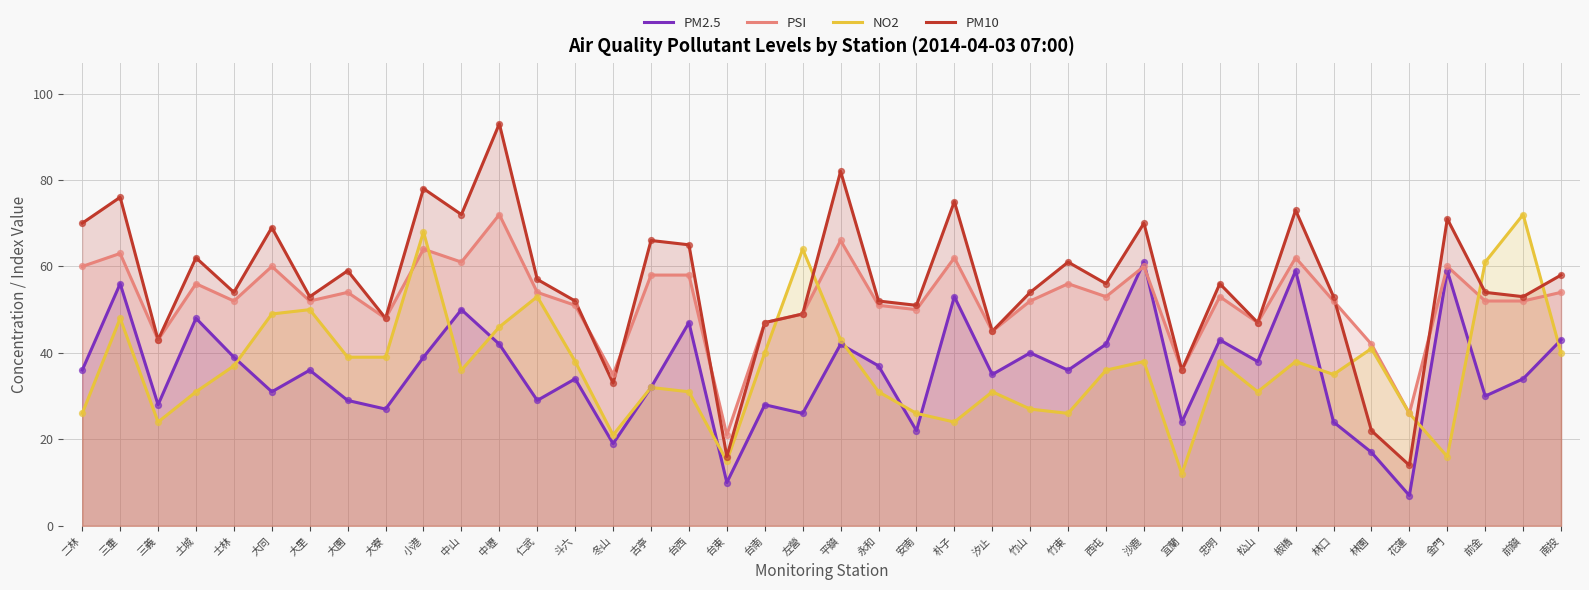

Is the value of PM10 at 宜蘭 greater than the value of NO2 at 小港?

No